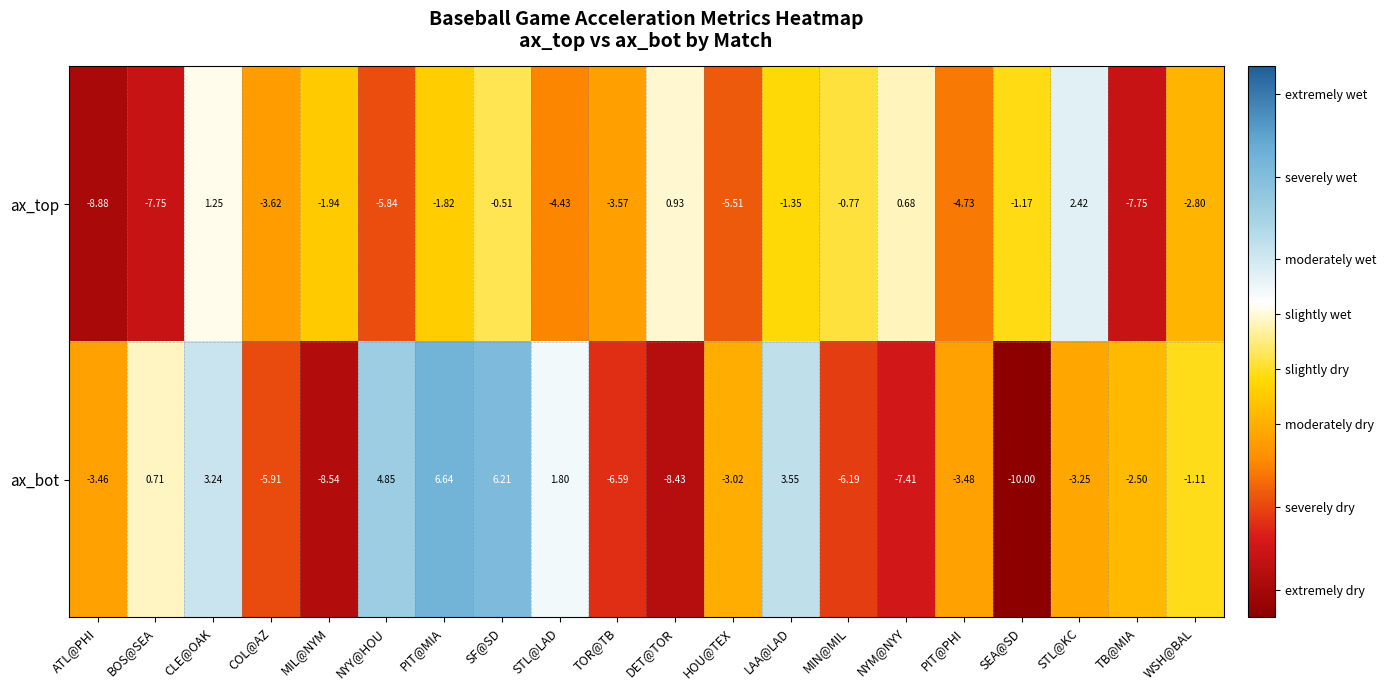

Which series has the largest total across all categories?

ax_bot